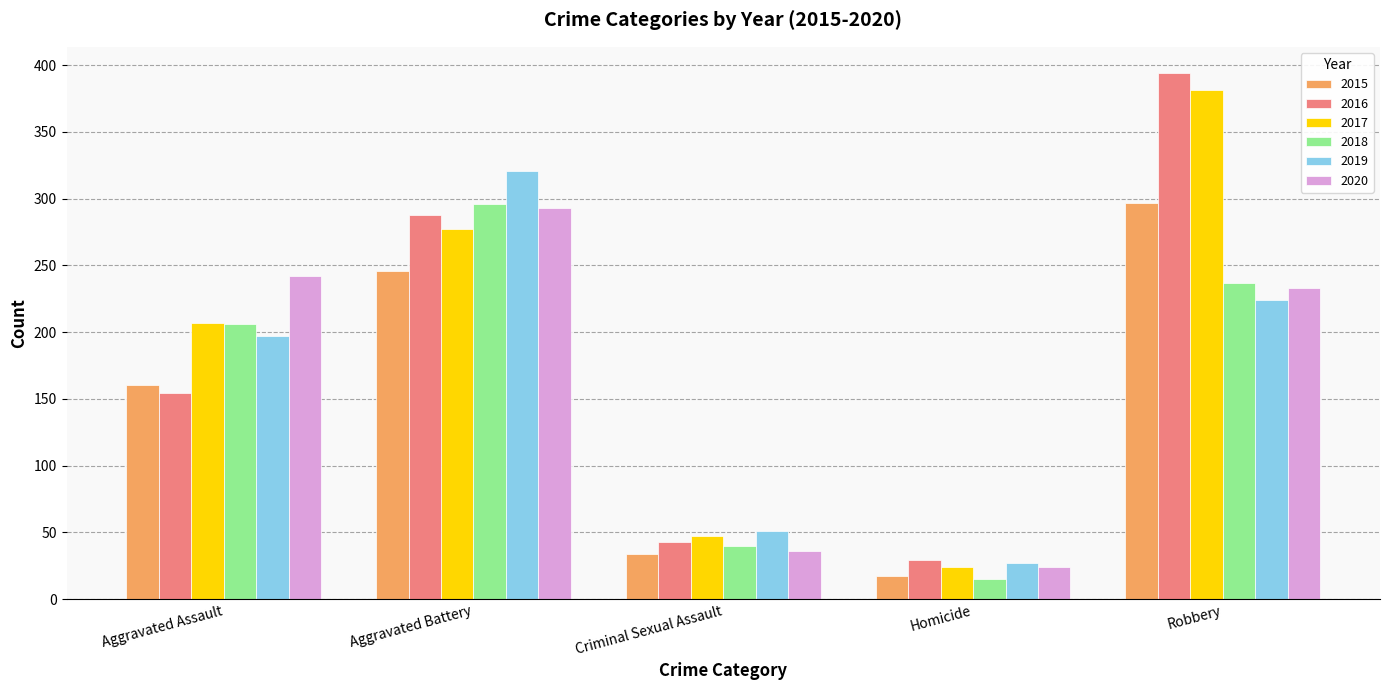

What is the label of the 1st bar from the right?

Robbery